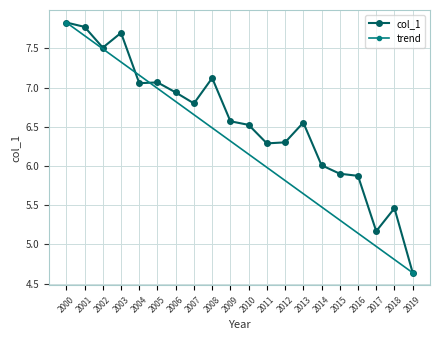

Where does the data first go above 6?

2000